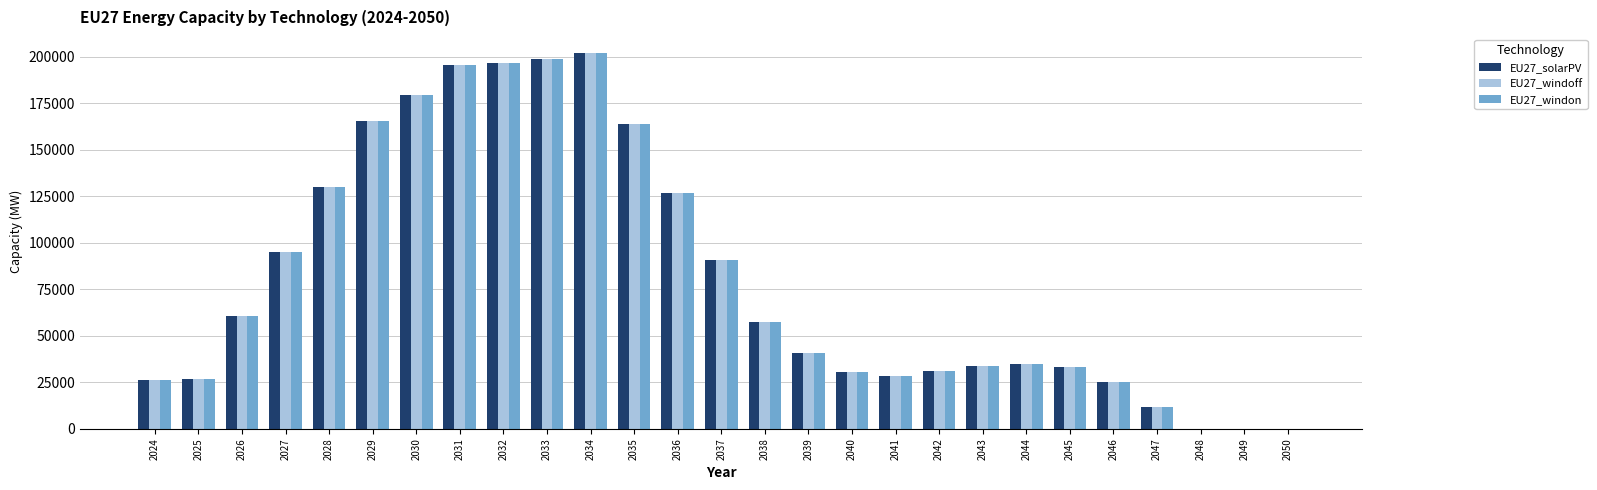

The EU27_windon series shows 25310.3 at 2046. True or false?

True